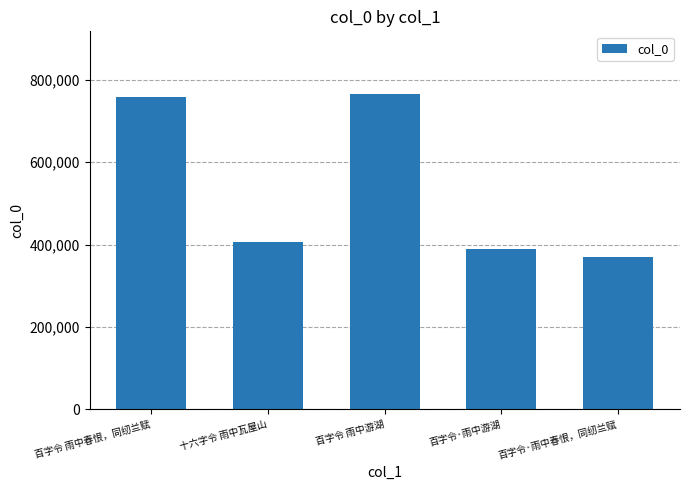

At which label does the data first exceed 406843?

百字令 雨中春恨，同纫兰赋